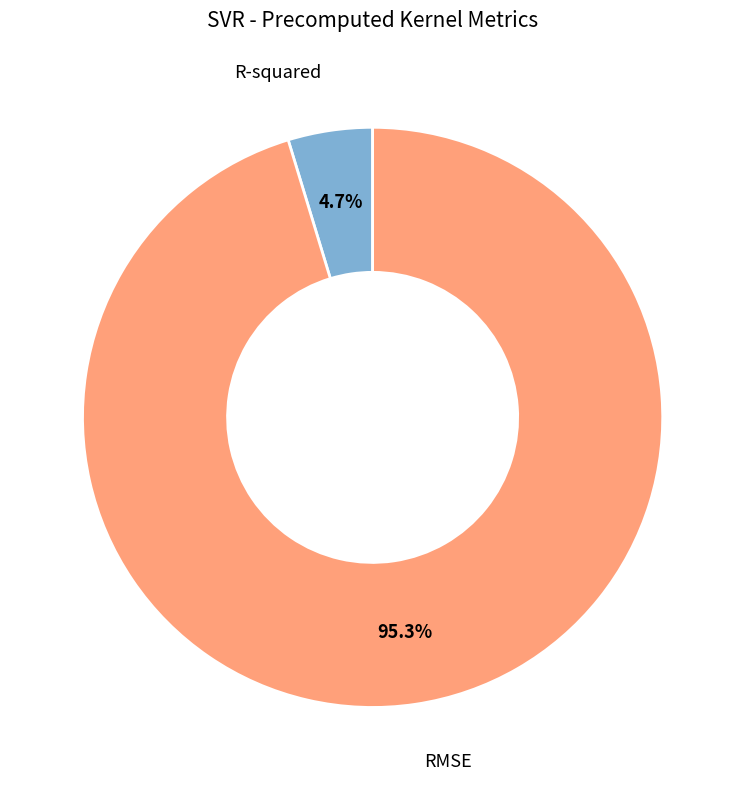

Is there any slice that represents more than half of the pie?

Yes